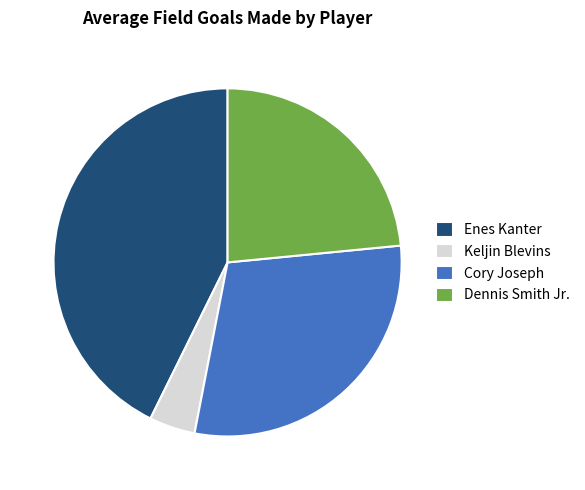

What is the largest slice in the pie chart?

Enes Kanter